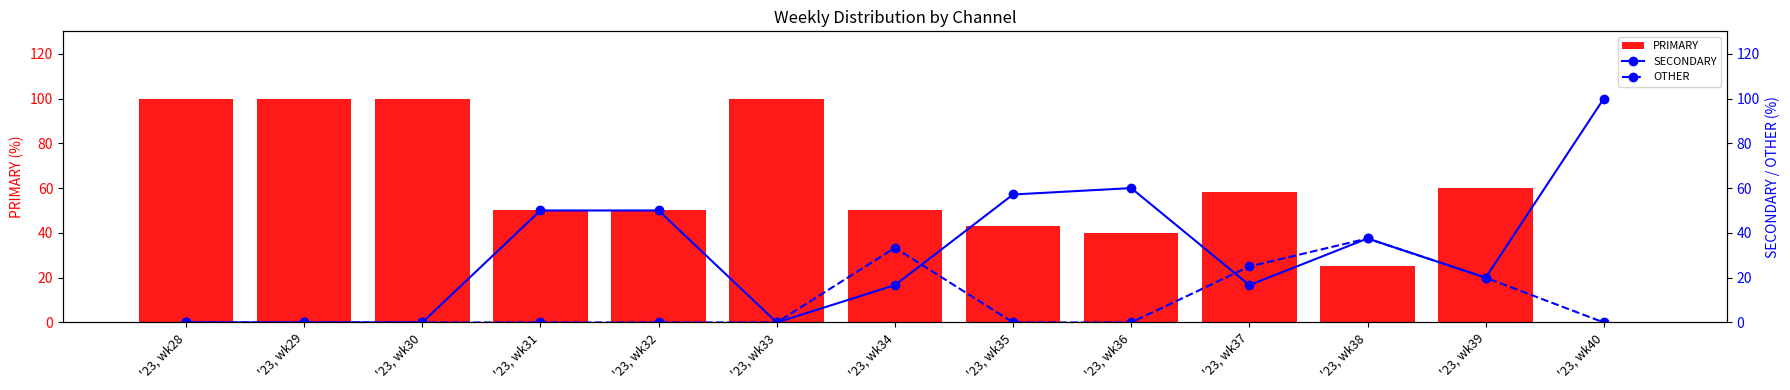

At which label does PRIMARY first exceed 50?

'23, wk28